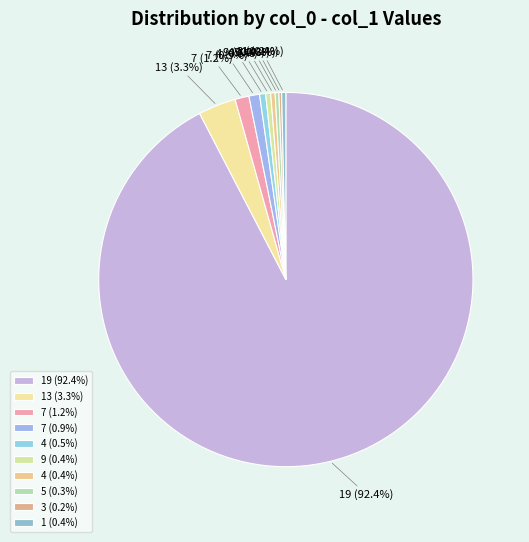

What portion of the pie excludes 13 (3.3%)?

96.7%